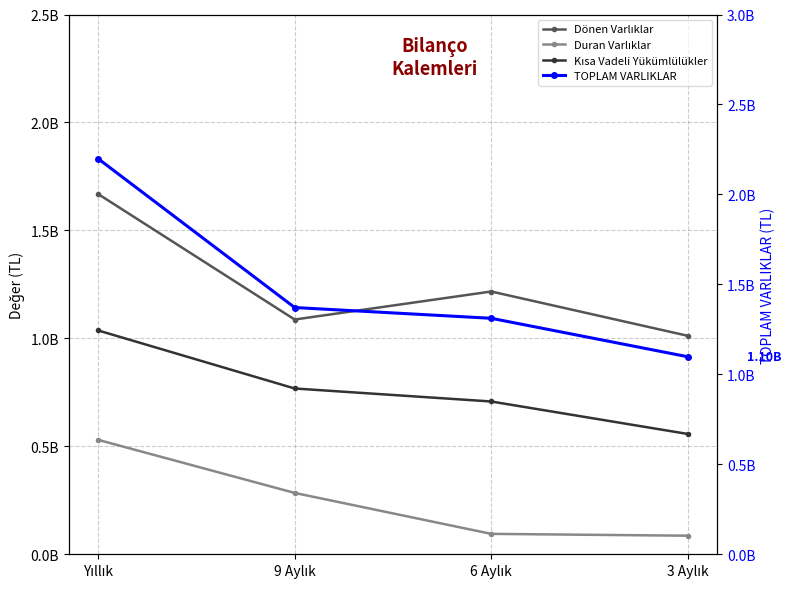

Rank the categories by Dönen Varlıklar value from highest to lowest.

Yıllık, 6 Aylık, 9 Aylık, 3 Aylık